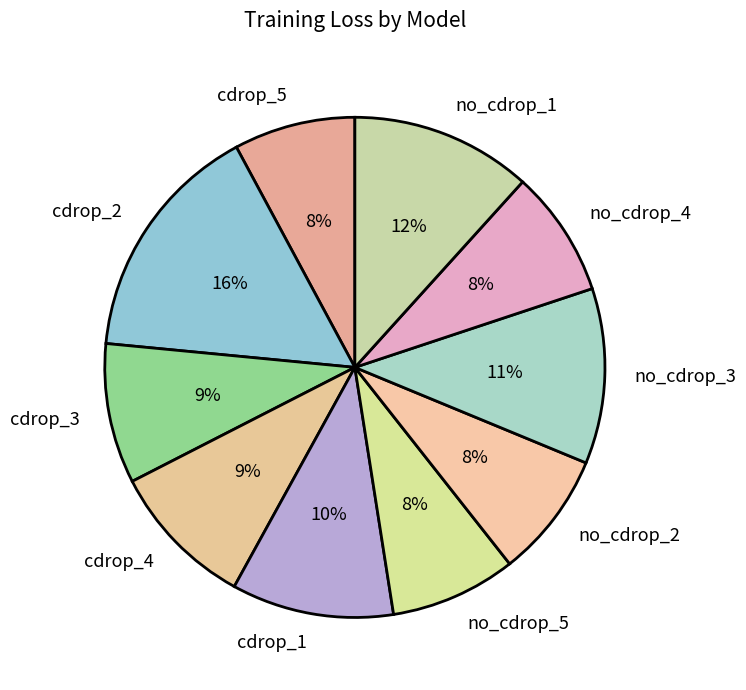

To the nearest percent, what is the difference between the no_cdrop_2 and cdrop_1 slice percentages?

2%